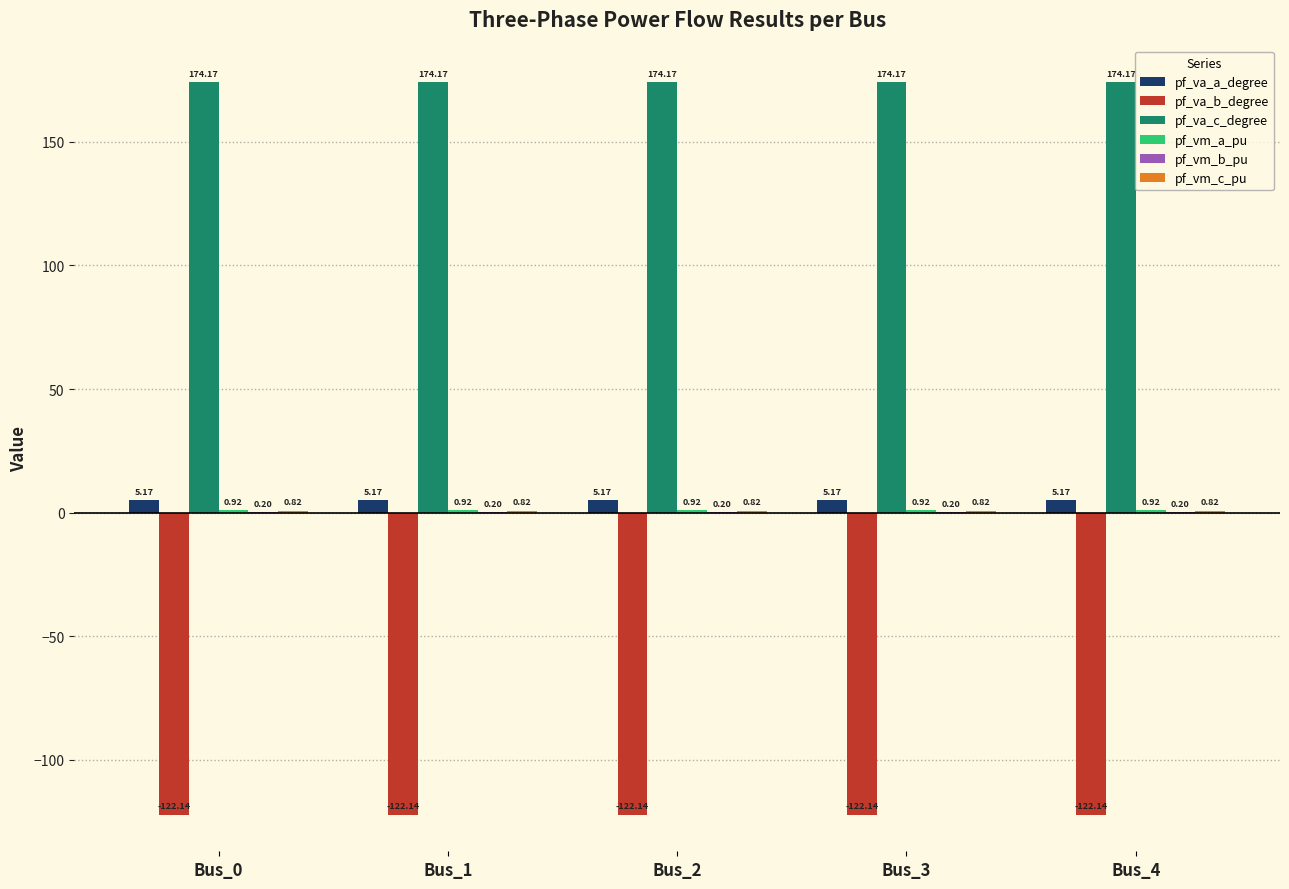

What is the total value across all series at Bus_2?

59.1